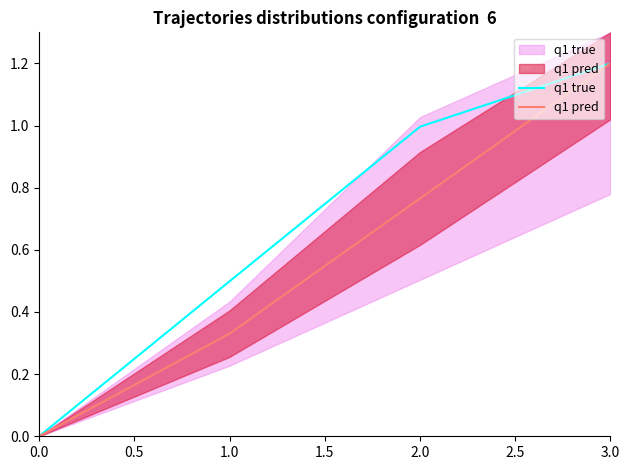

What is the highest value of the q1 pred series?

1.2